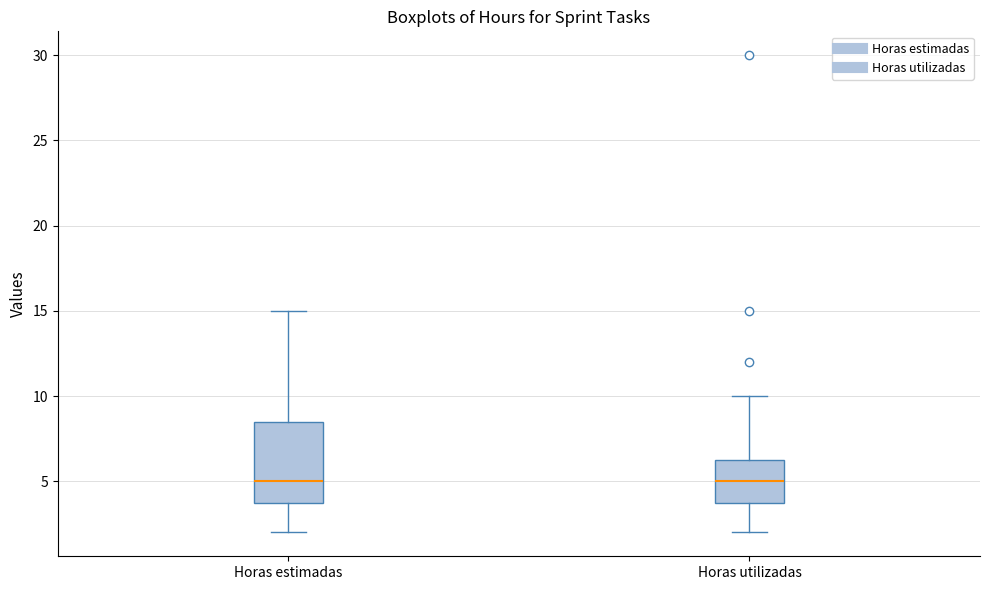

Comparing the boxes themselves (not the whiskers), which one is the tallest?

Horas estimadas